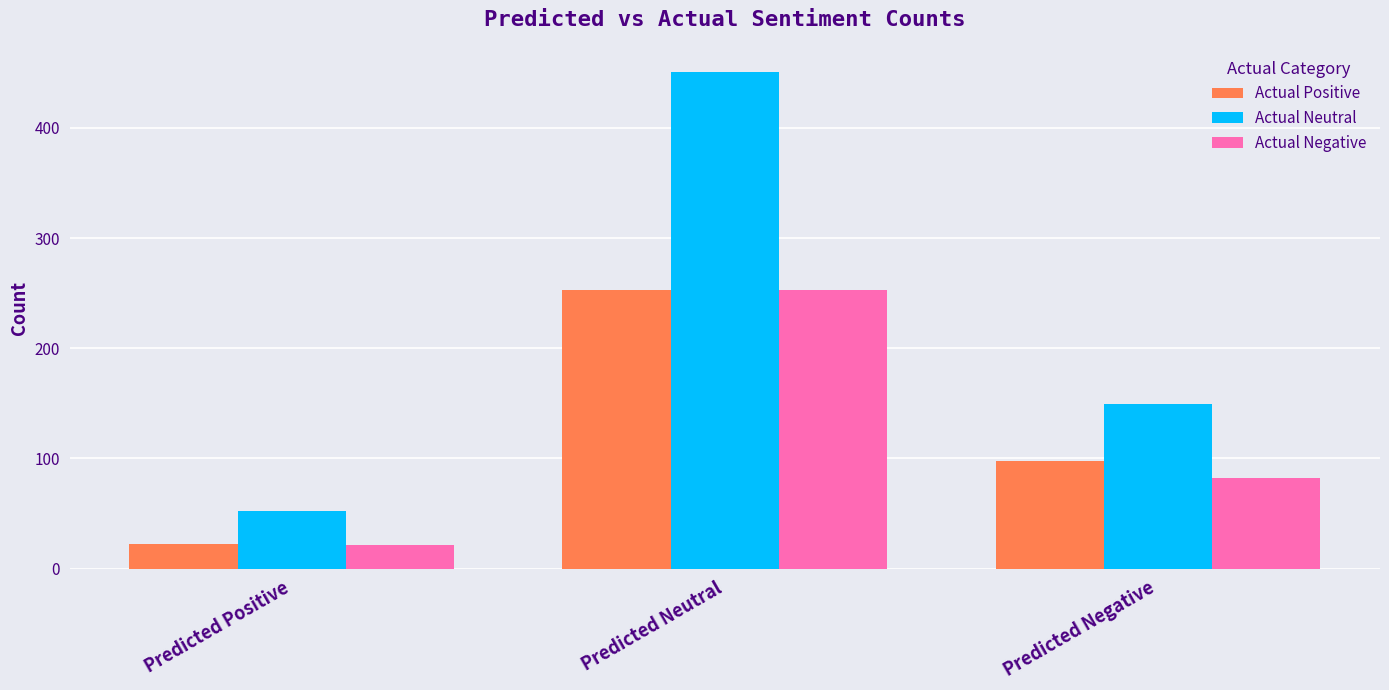

Which category has the highest value across all series?

Predicted Neutral